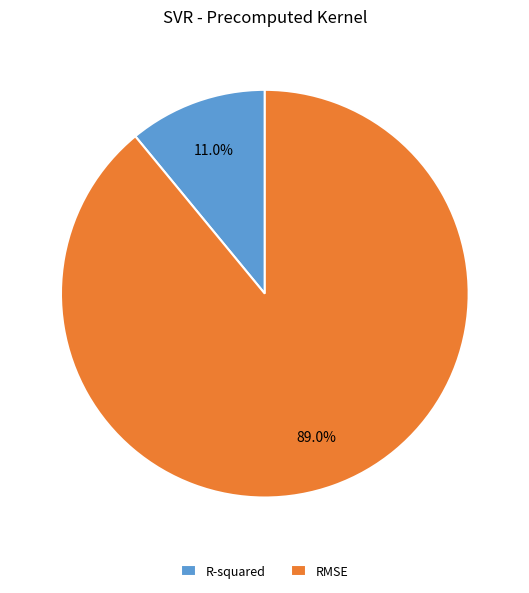

Is there a majority slice in this chart?

Yes